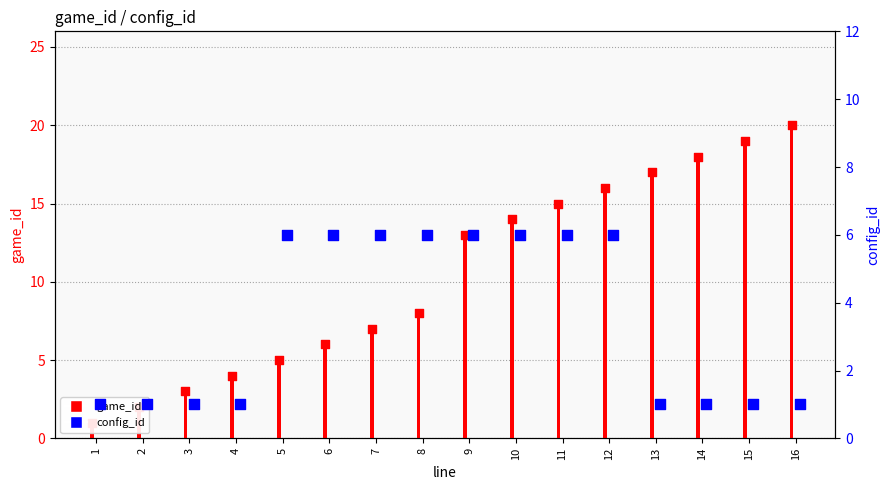

Is the value of config_id at 10 greater than the value of game_id at 4?

Yes